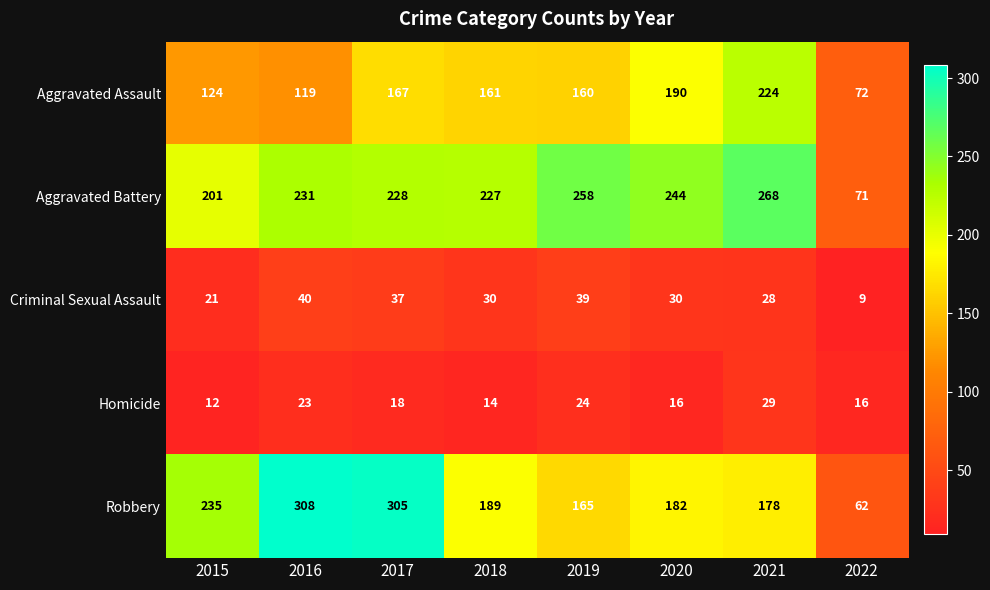

What is the difference between the Criminal Sexual Assault values at 2016 and 2018?

10